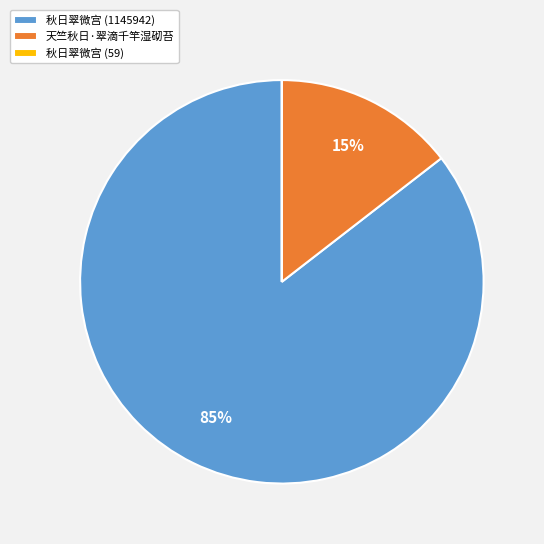

What is the largest slice in the pie chart?

秋日翠微宫 (1145942)